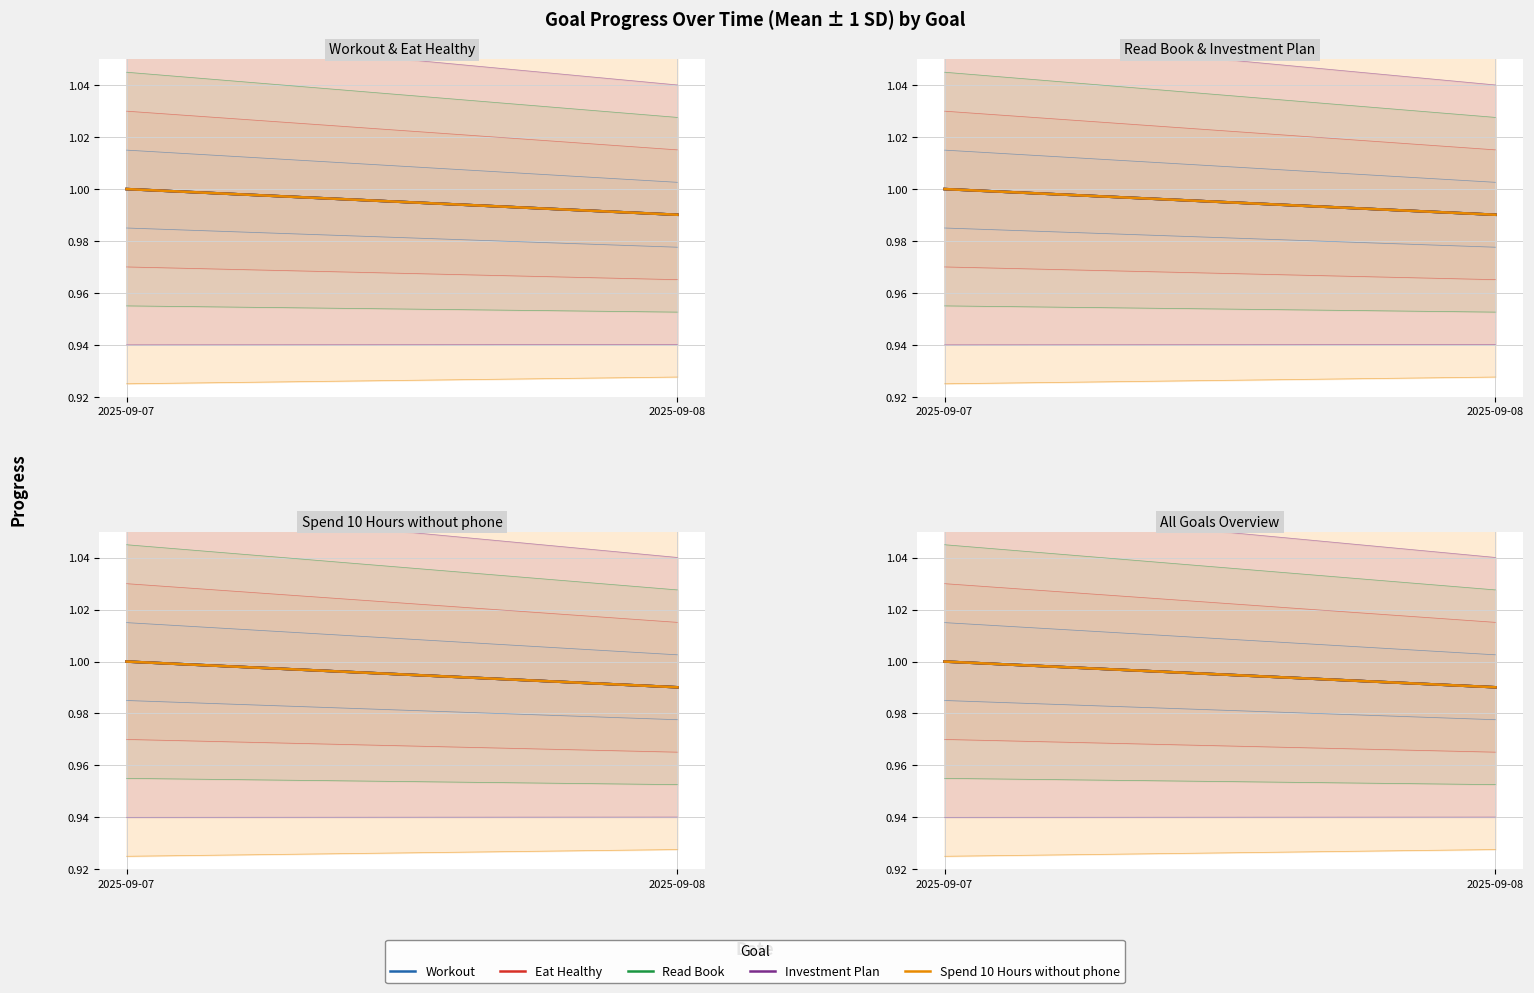

Between 2025-09-07 and 2025-09-08, which series saw the biggest shift?

Workout